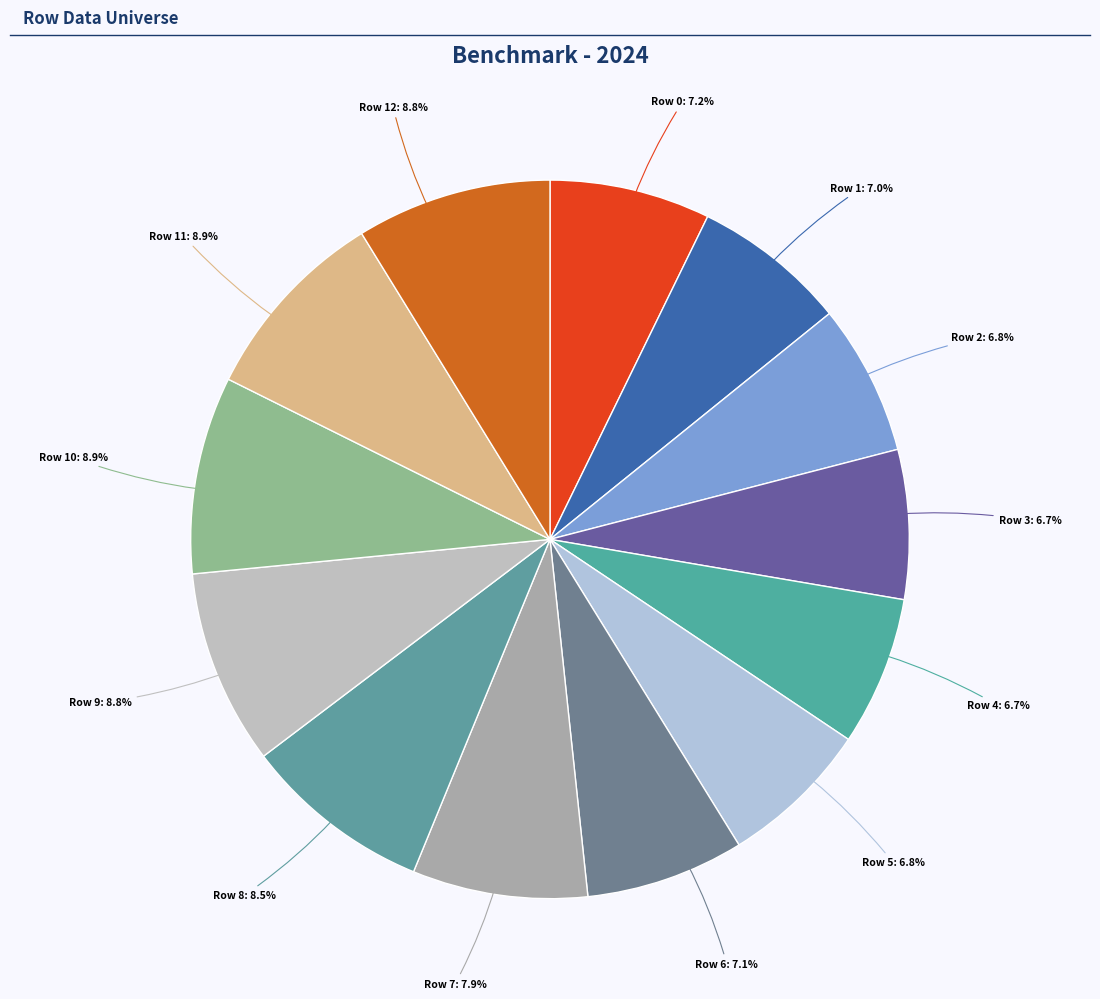

To the nearest percent, what is the combined percentage of Row 8 and Row 2?

15%